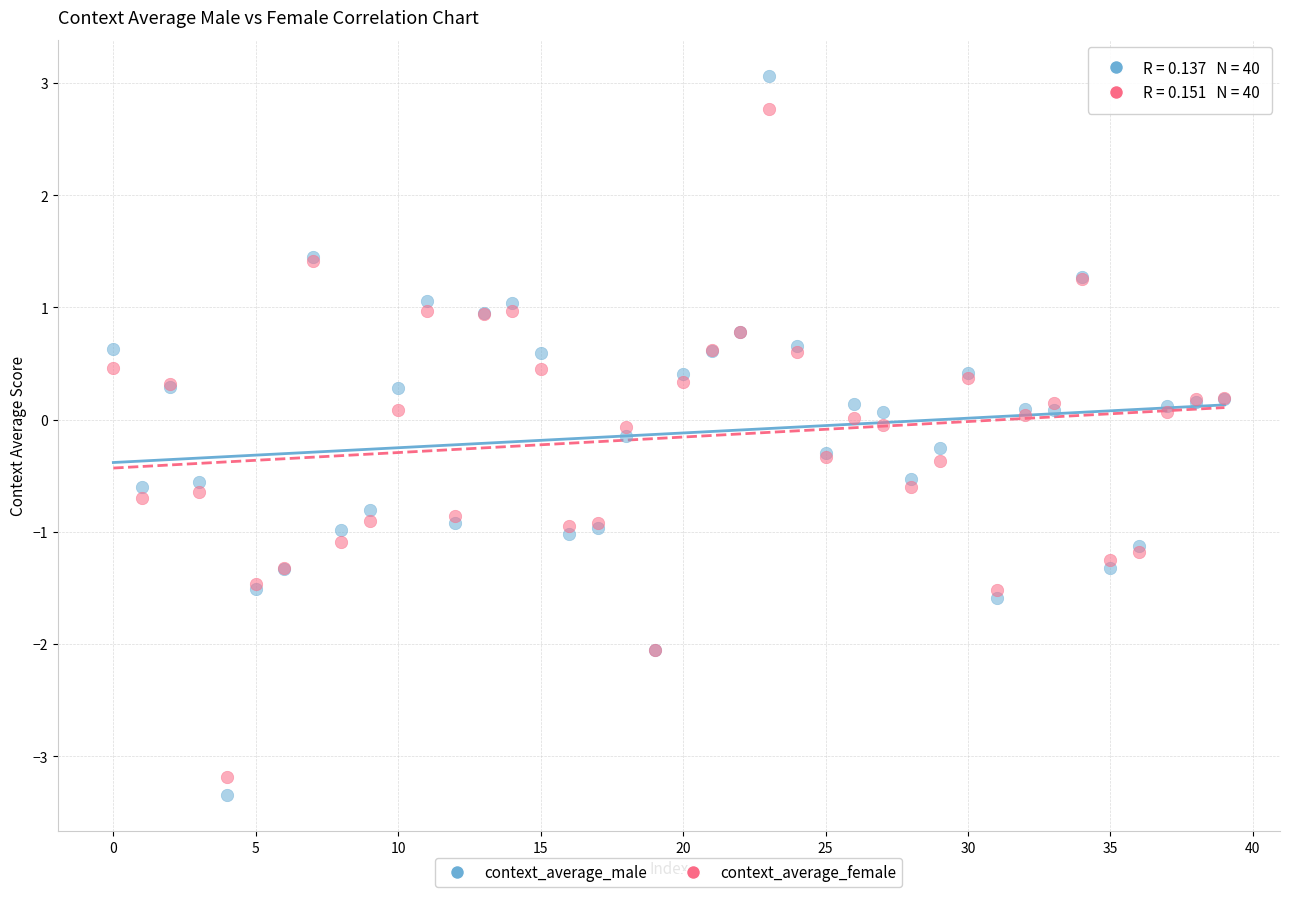

Which series has the widest spread of Y values?

context_average_male